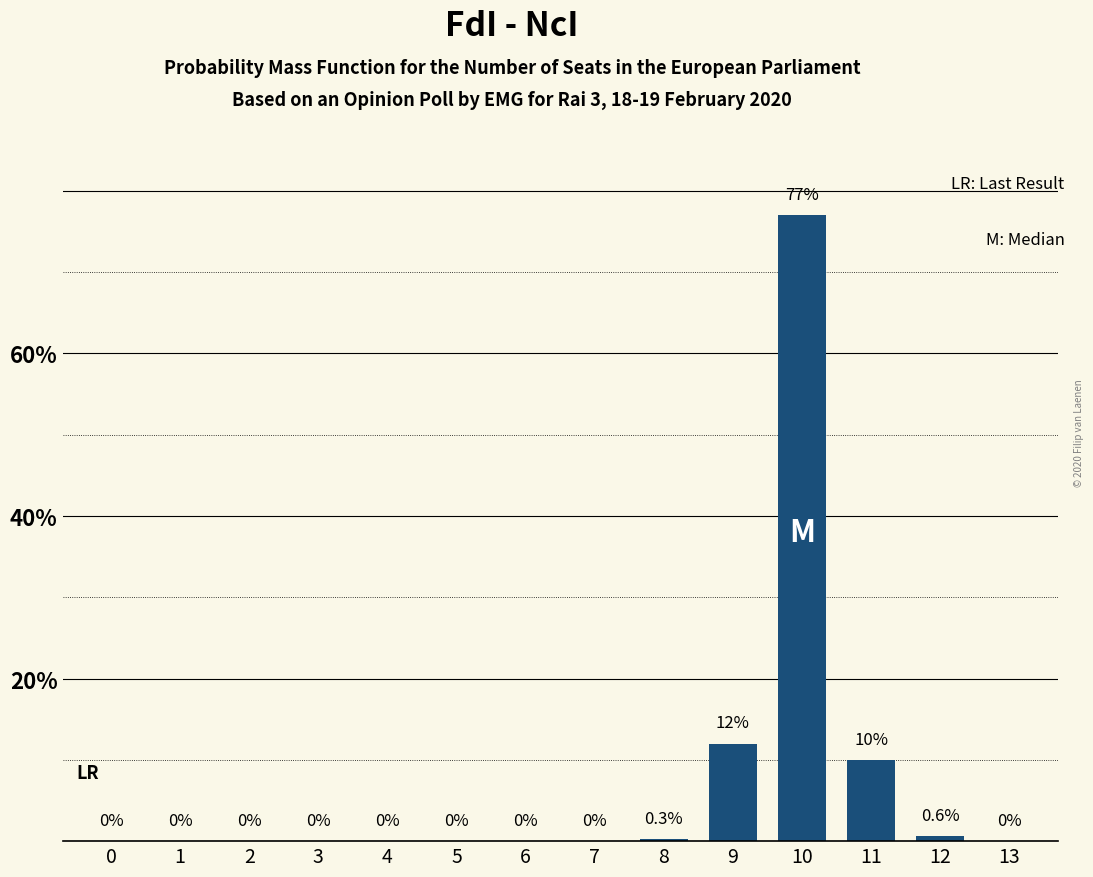

Reading right to left, what are all the values shown in this chart?

13=0.0	12=0.6	11=10.0	10=77.0	9=12.0	8=0.3	7=0.0	6=0.0	5=0.0	4=0.0	3=0.0	2=0.0	1=0.0	0=0.0